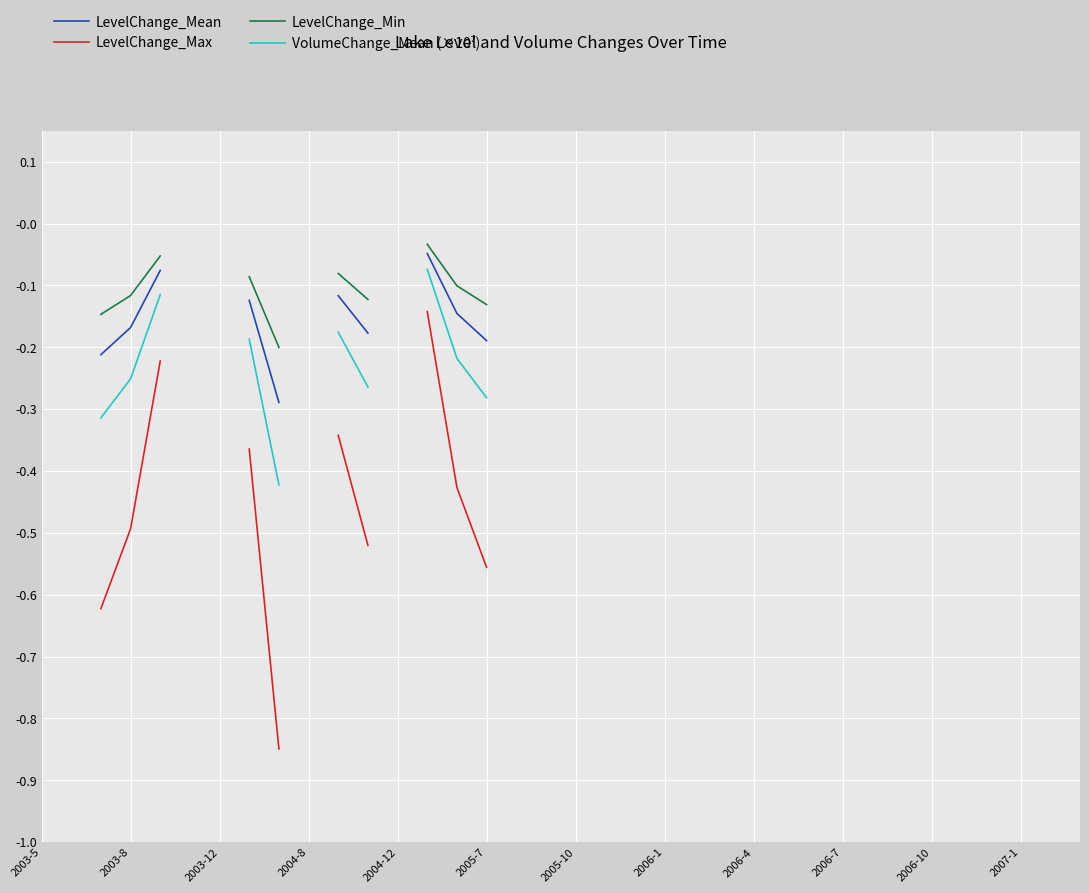

True or false: LevelChange_Max and LevelChange_Min intersect in this chart.

False